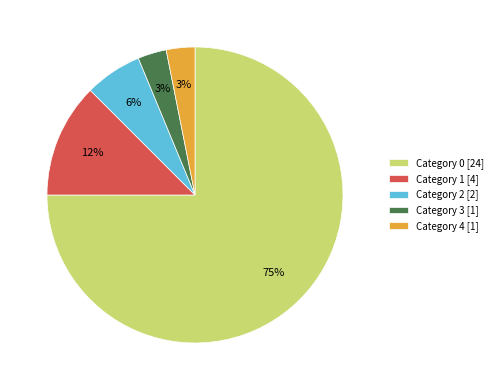

What percentage is the Category 3 [1] slice, to the nearest percent?

3%